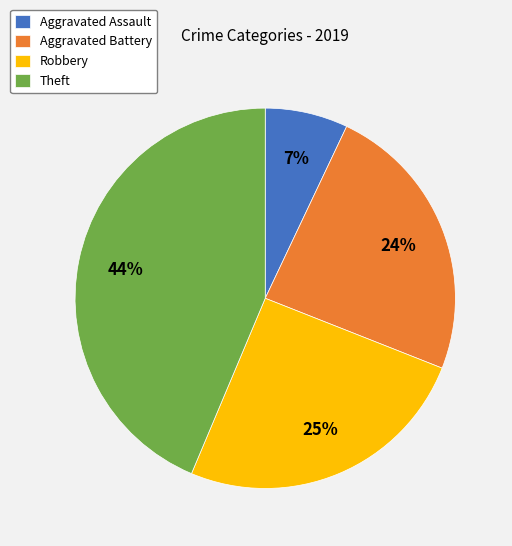

Which slice is the largest?

Theft